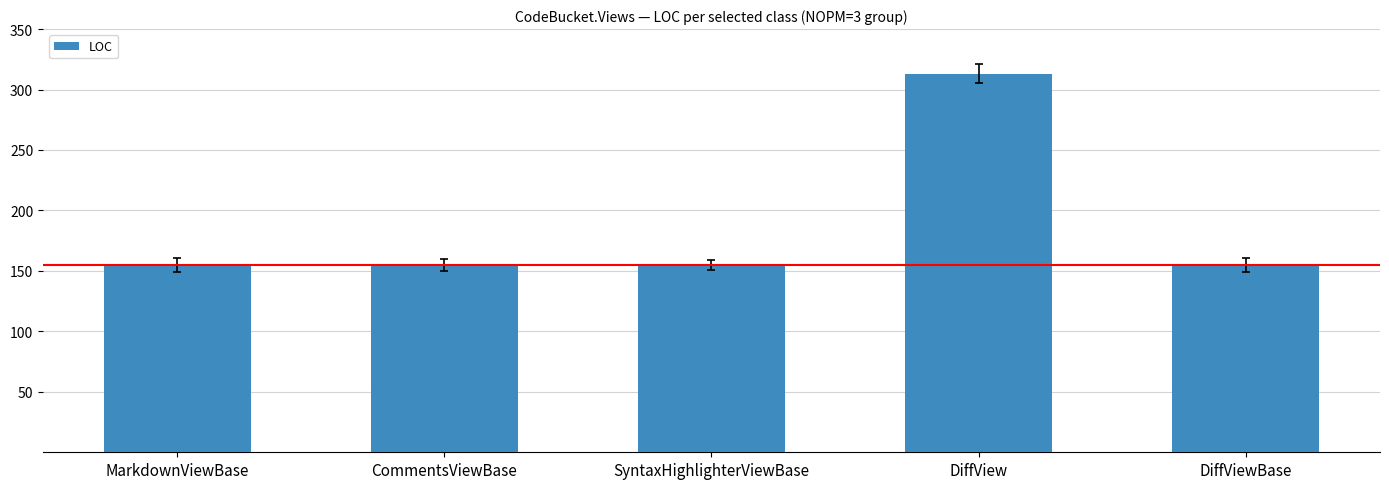

How many bars are there in total?

5